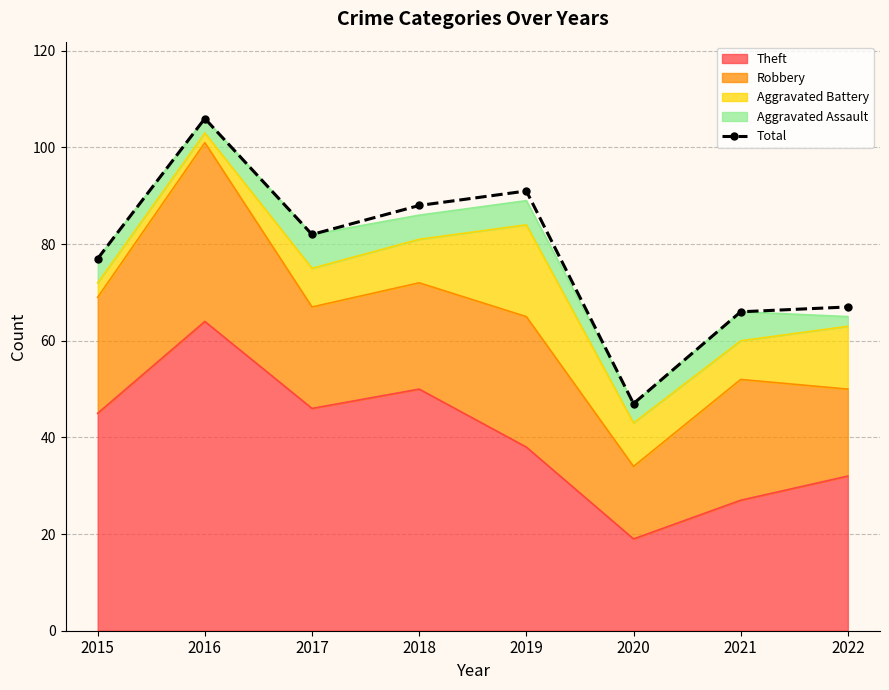

Between 2018 and 2021, which is larger?

2018